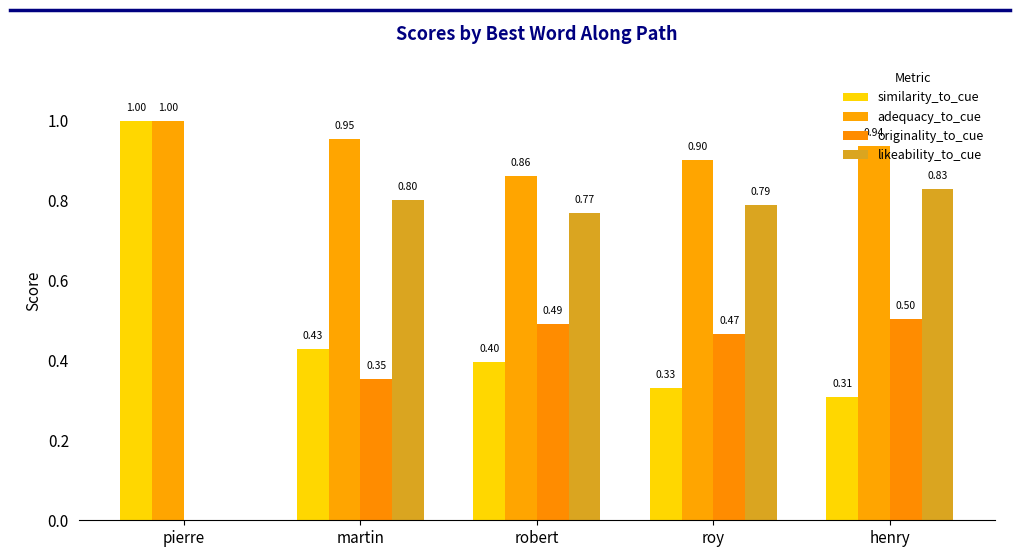

Which category has the lowest value across all series?

pierre